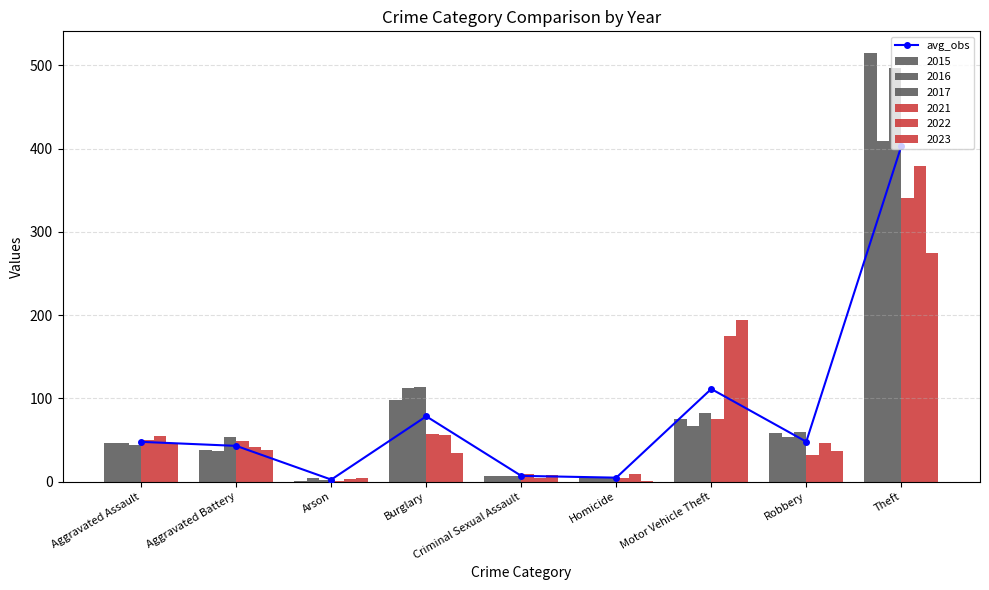

Reading left to right, transcribe all the data shown in this chart.

47.8	43.0	2.5	78.5	7.0	4.8	111.3	48.0	402.7